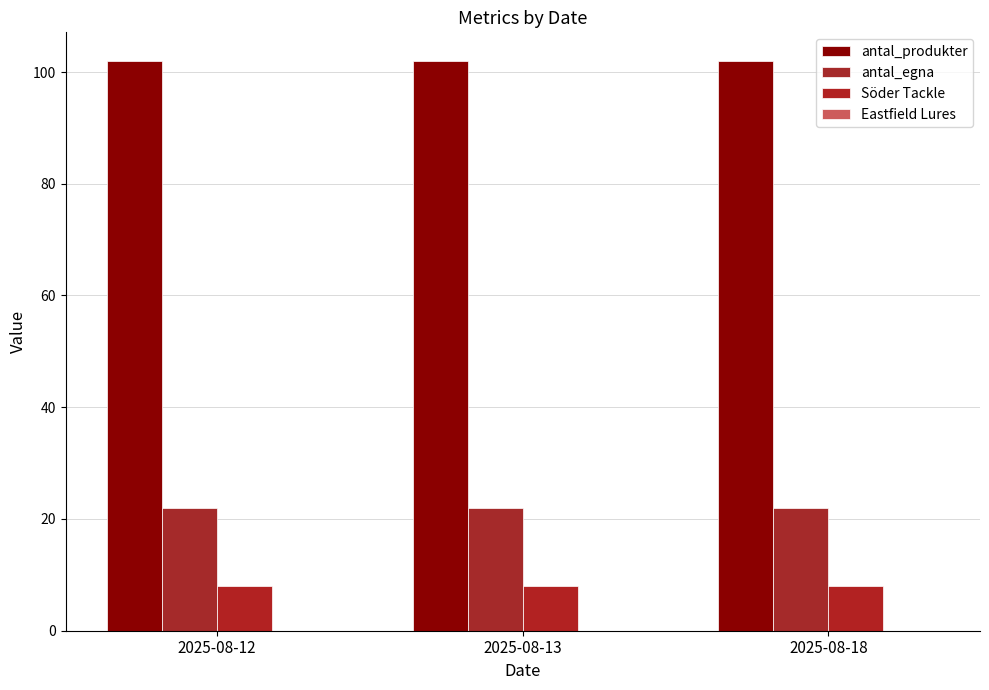

How many categories are shown in the chart?

3